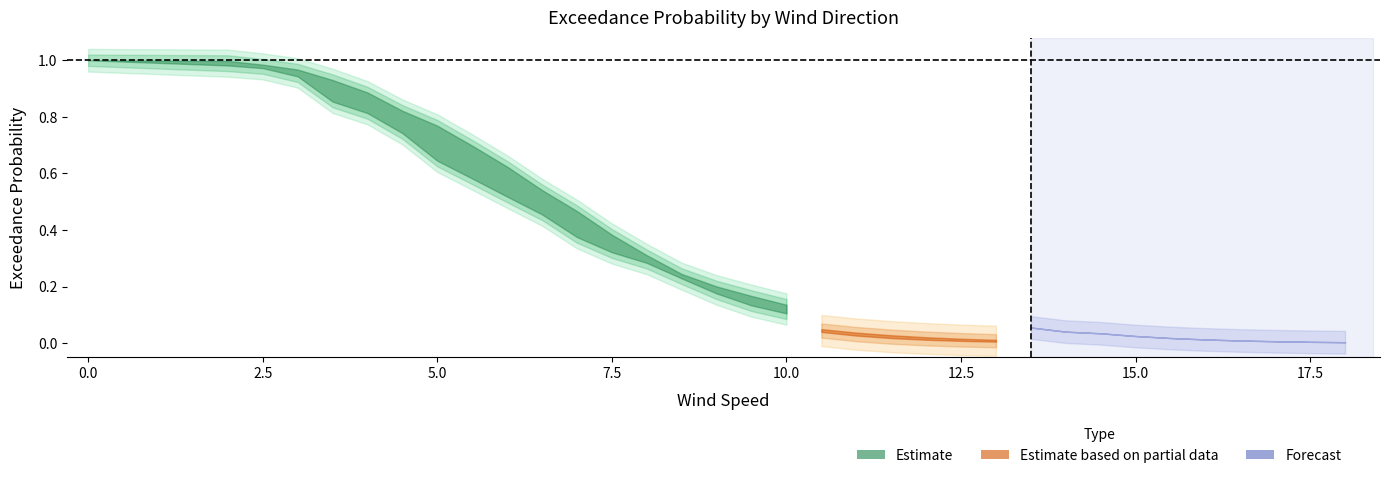

Which category has the lowest value across all series?

18